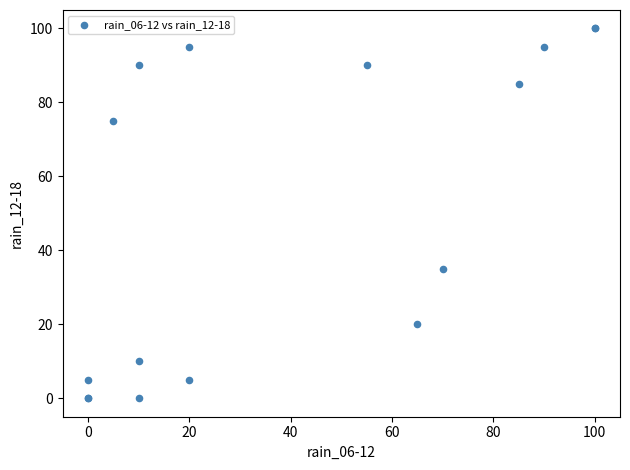

What Y value in the scatter plot is closest to 50?

35